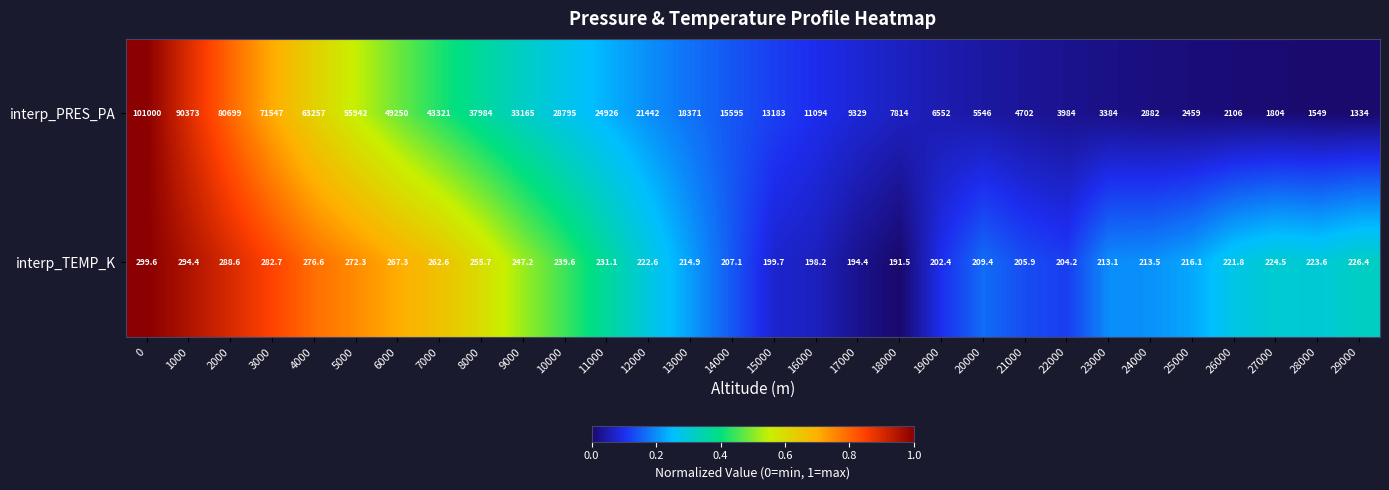

Which series has the largest range (max minus min)?

interp_PRES_PA